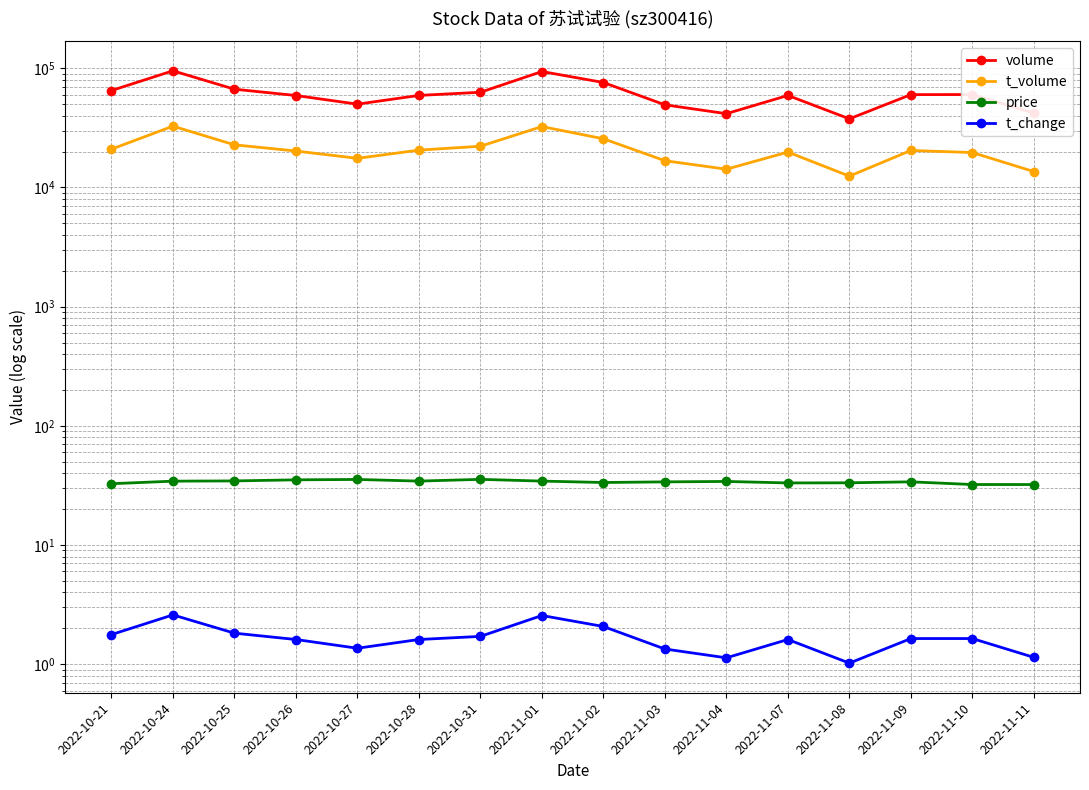

The t_change series shows 1.1 at 2022-11-04. True or false?

True